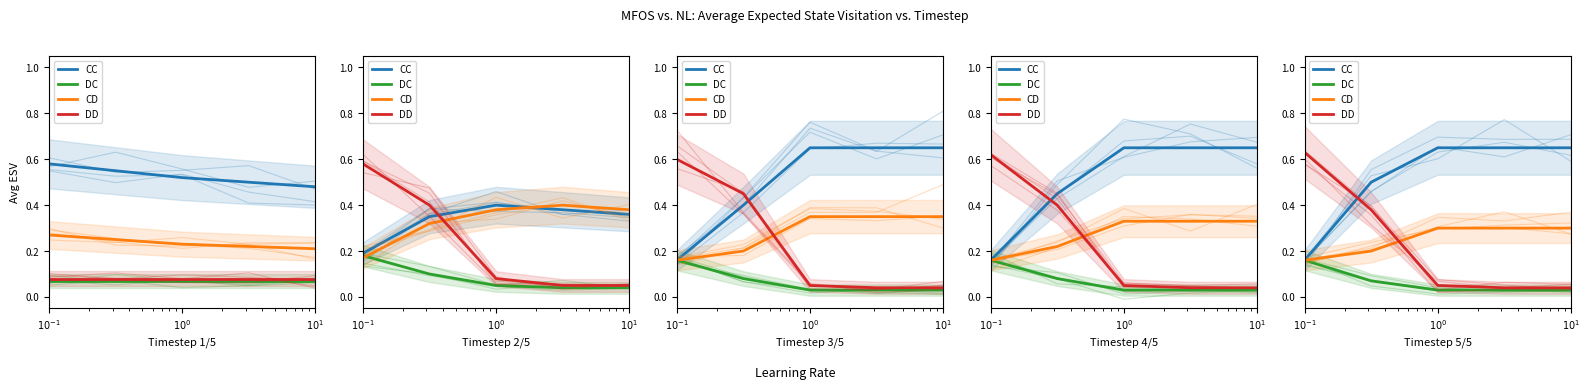

What is the average value of the DD series?

0.2